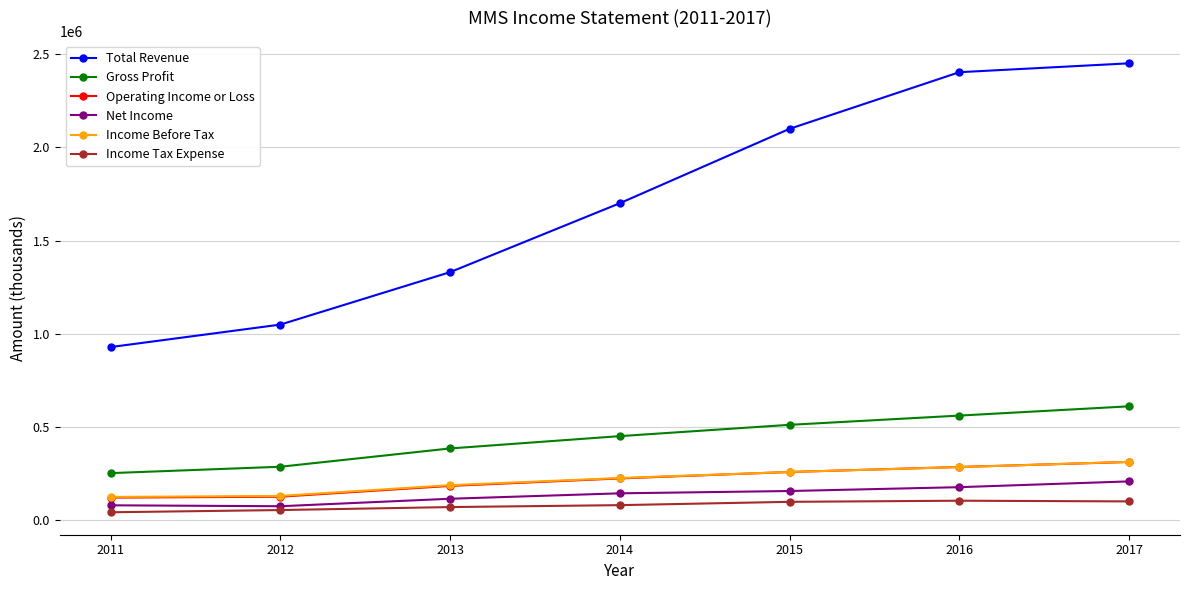

True or false: Total Revenue has more than 1 interior local peaks.

False